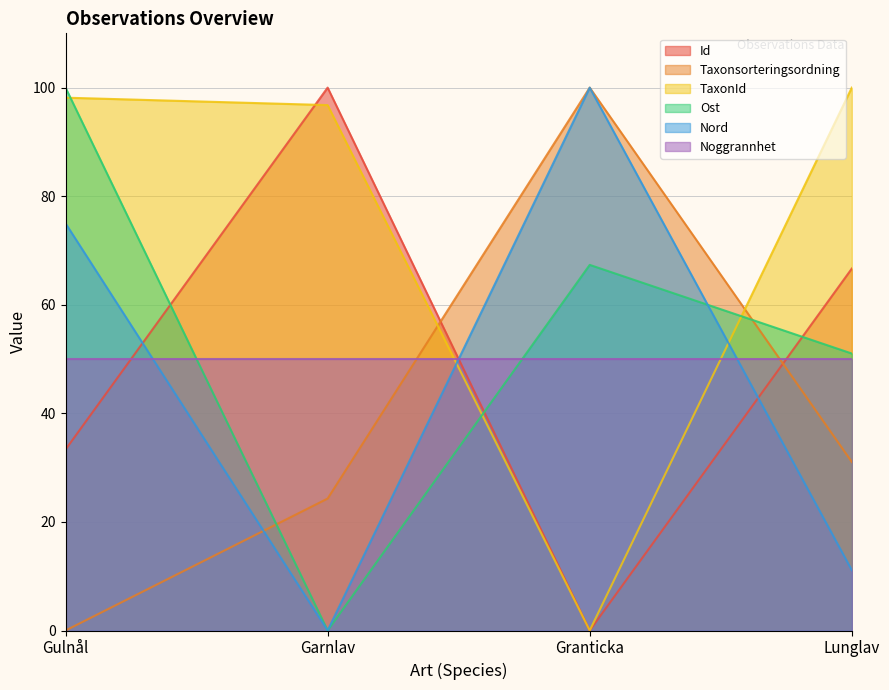

What is the difference between the highest and lowest values at Granticka?

100.0